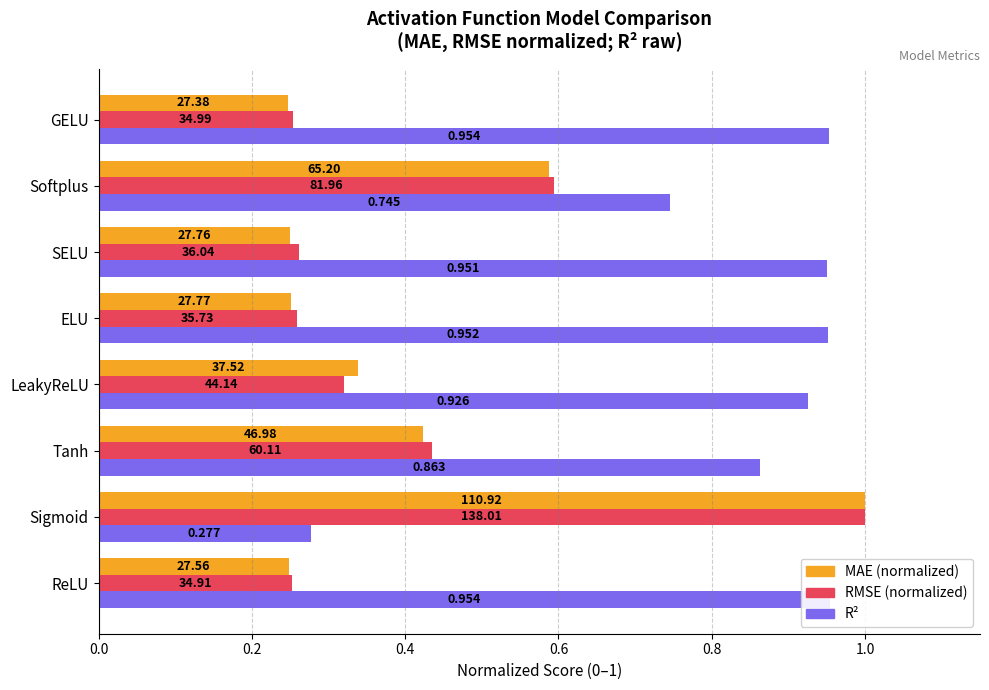

How many bars are there in each group?

3